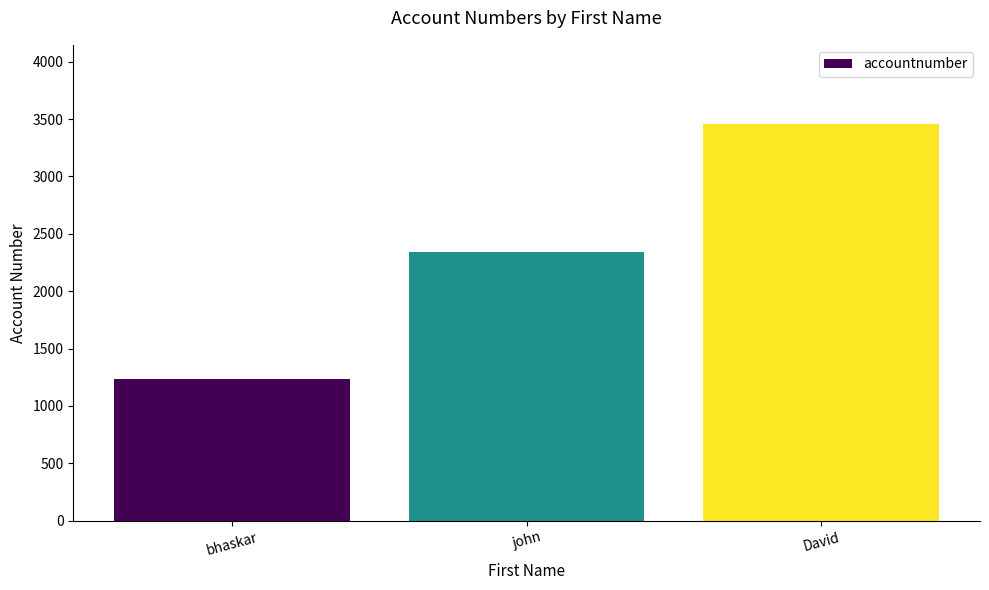

Approximately how many times larger is the value at bhaskar compared to john?

0.5